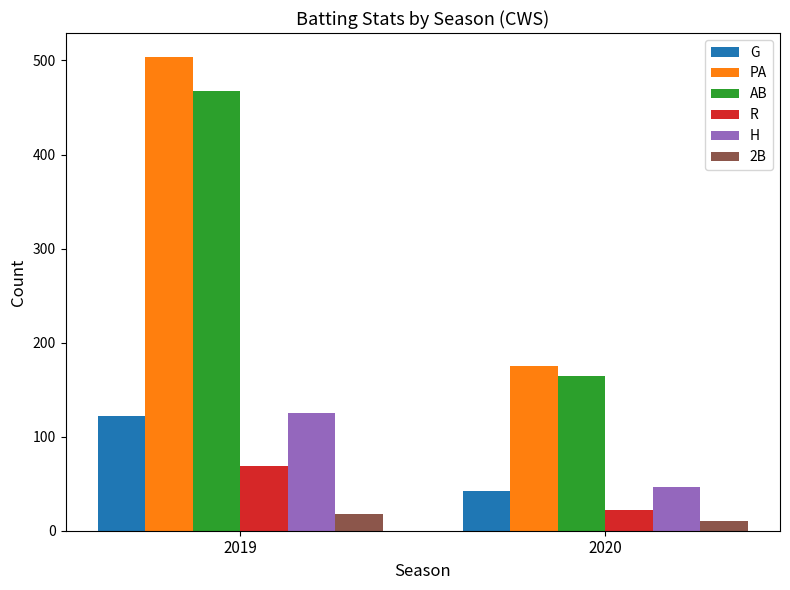

Does the chart contain stacked bars?

No